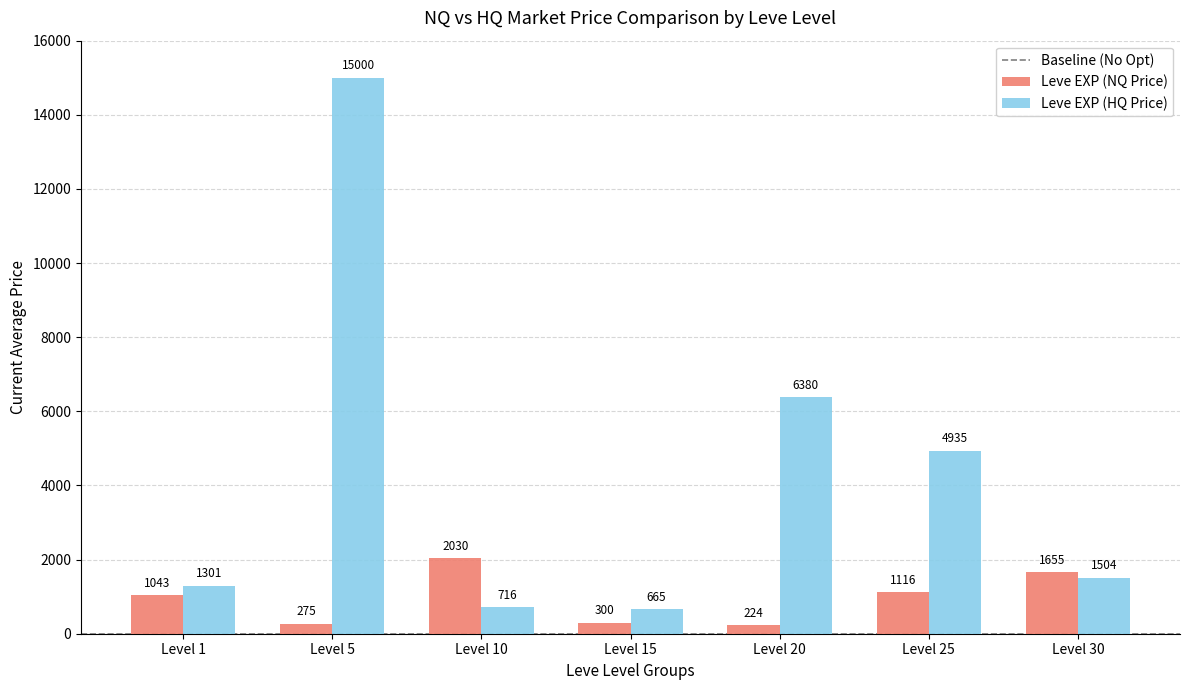

The value of Leve EXP (NQ Price) at Level 1 is 1043.1. True or false?

True